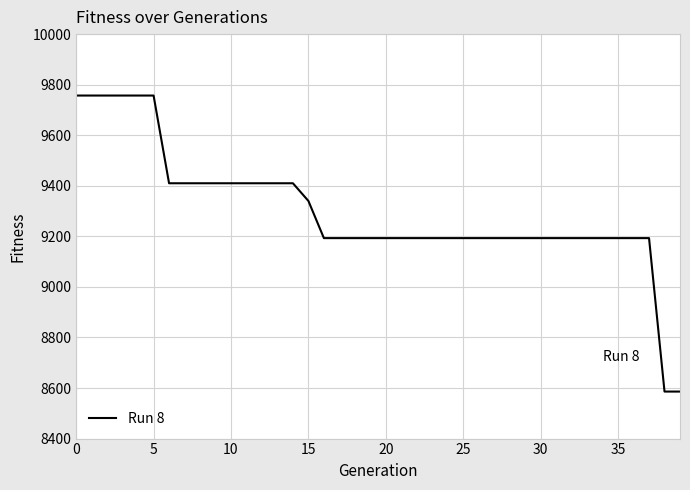

What is the smallest value displayed?

8586